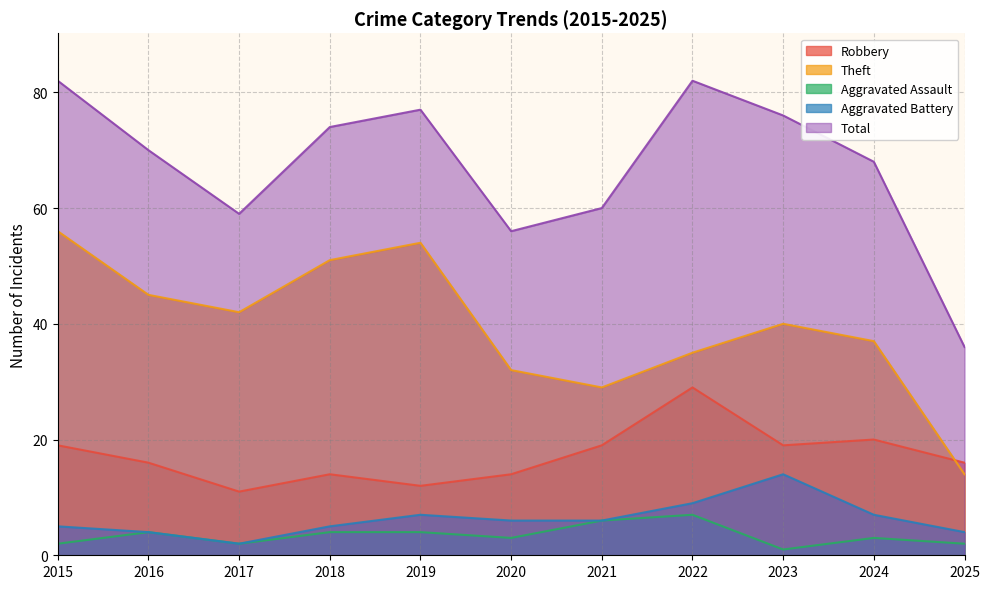

What is the value of the Aggravated Battery point at the 3rd from the left?

2